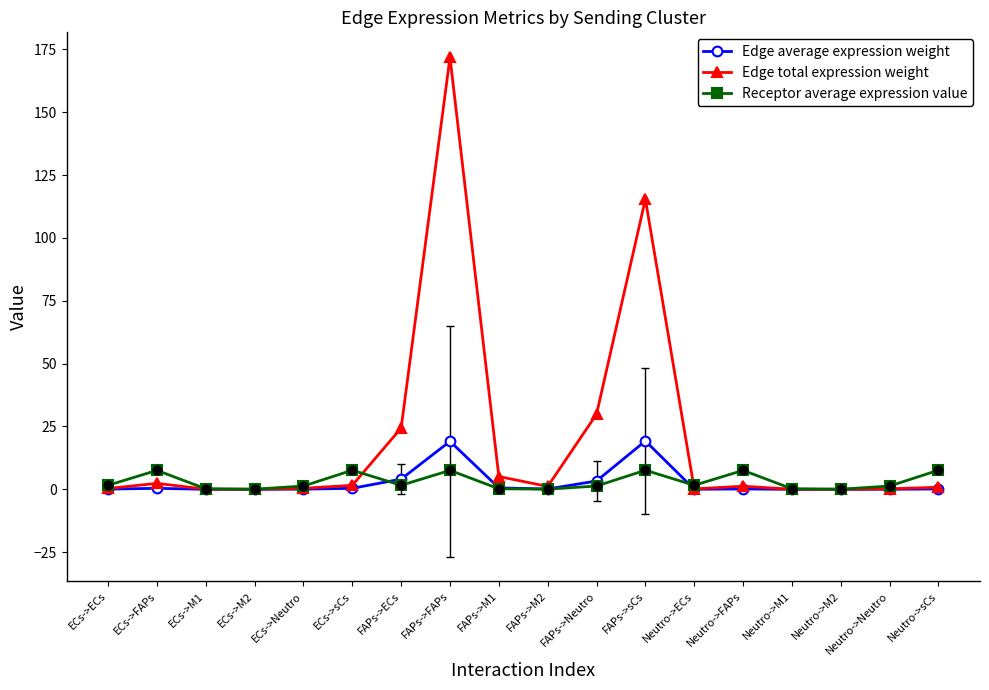

Which series has the widest spread of values?

Edge total expression weight